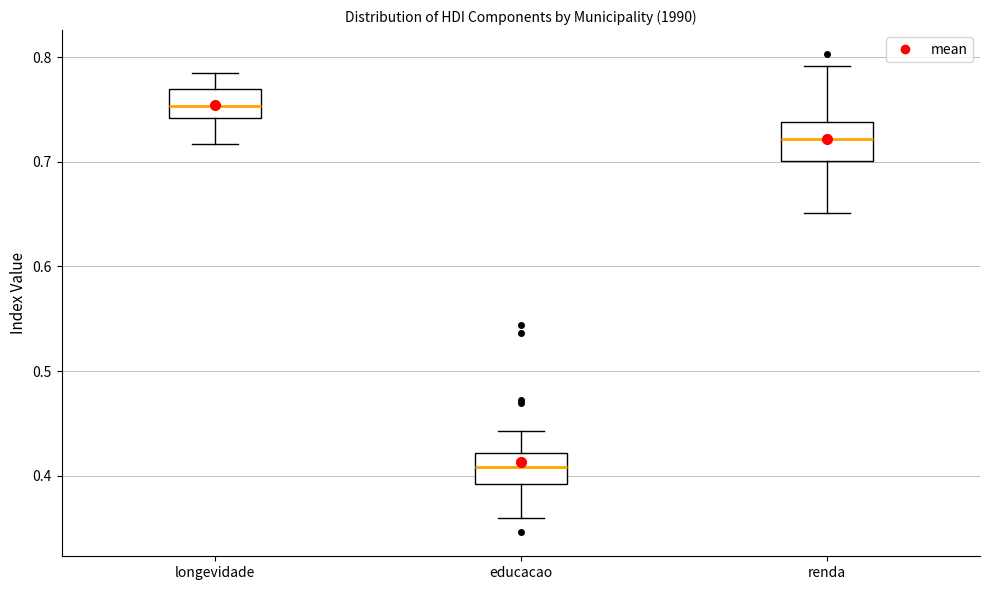

Where is the lower edge of the box for longevidade on the y-axis? The values are not printed on the chart, so give them approximately, as read against the axis.

0.74